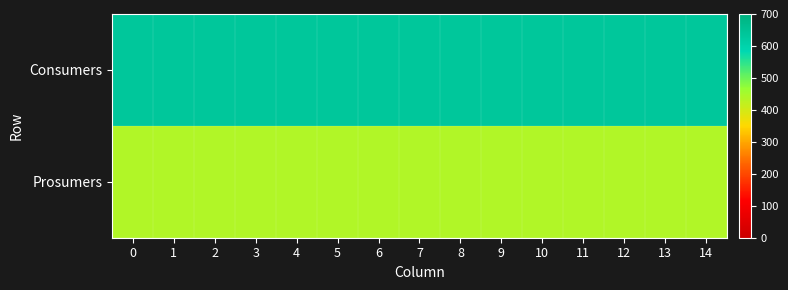

Which has a higher value, 10 or 6?

10